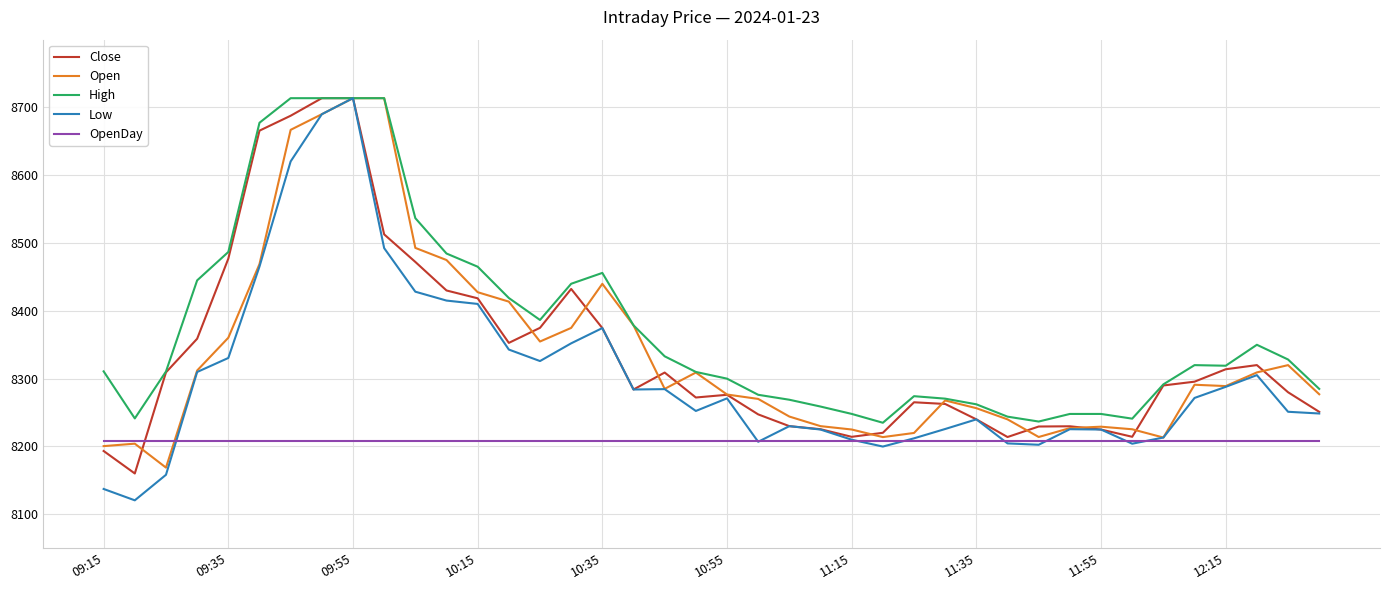

What is the sum of all Open values?

333490.5